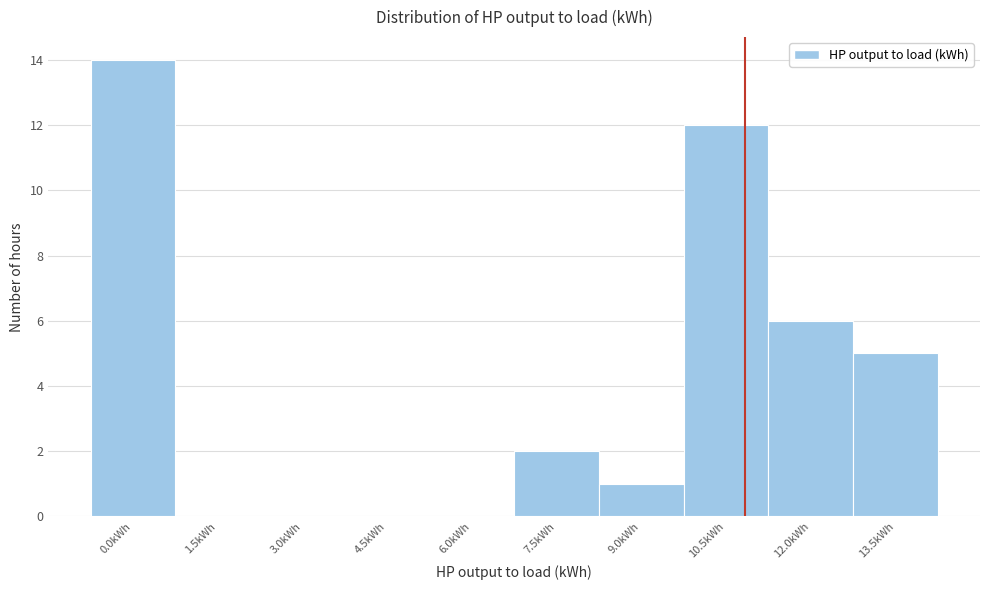

Reading left to right, what are all the values shown in this chart?

0.0kWh=14	1.5kWh=0	3.0kWh=0	4.5kWh=0	6.0kWh=0	7.5kWh=2	9.0kWh=1	10.5kWh=12	12.0kWh=6	13.5kWh=5